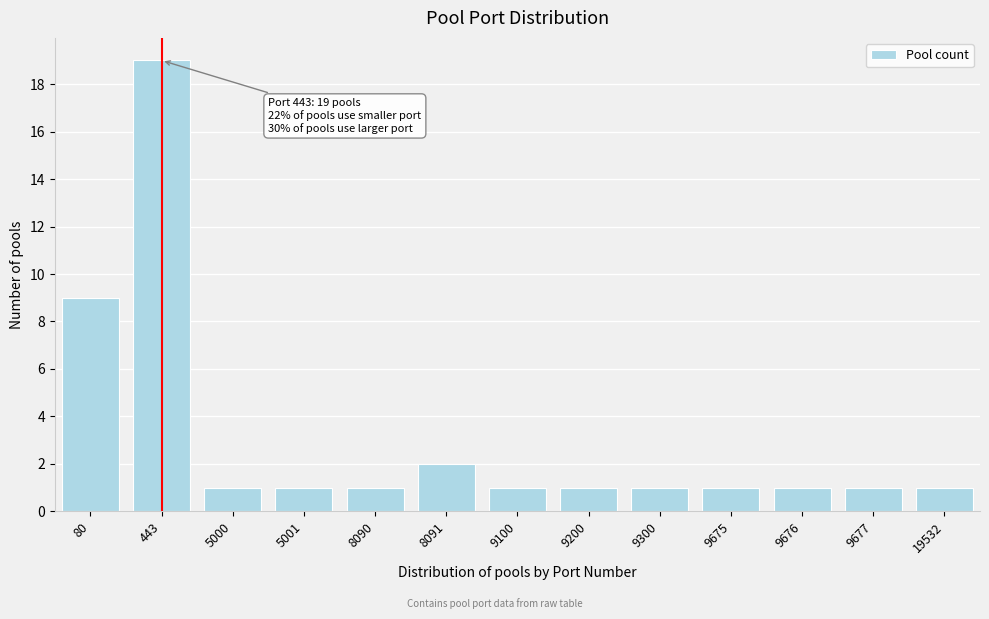

Reading right to left, what are all the values shown in this chart?

19532=1	9677=1	9676=1	9675=1	9300=1	9200=1	9100=1	8091=2	8090=1	5001=1	5000=1	443=19	80=9